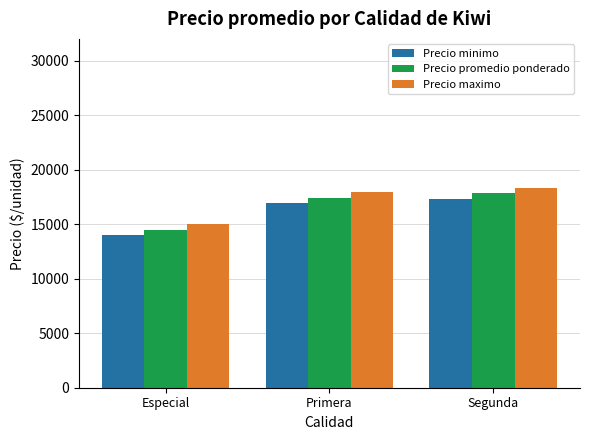

Is it true that Precio minimo equals 23131 at Primera?

False